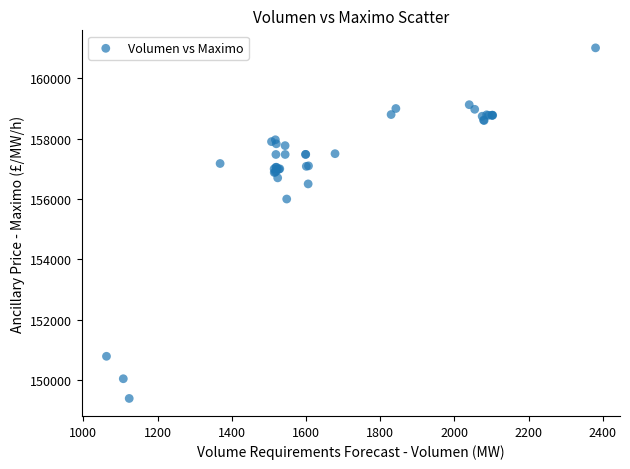

What Y value in the scatter plot is closest to 155202?

156000